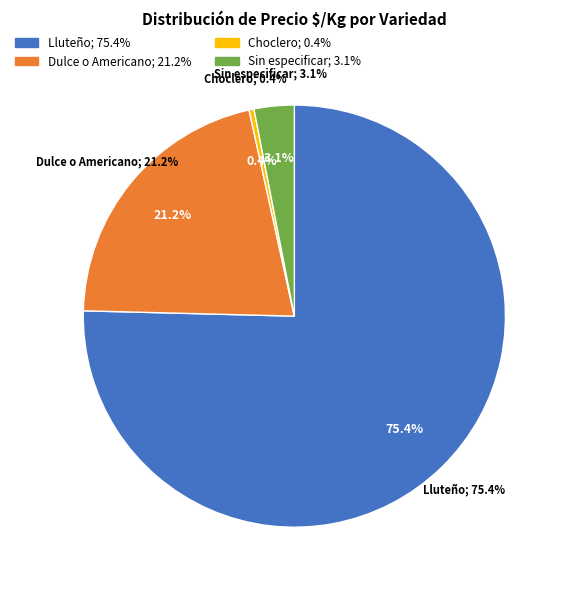

Is there any slice that represents more than half of the pie?

No